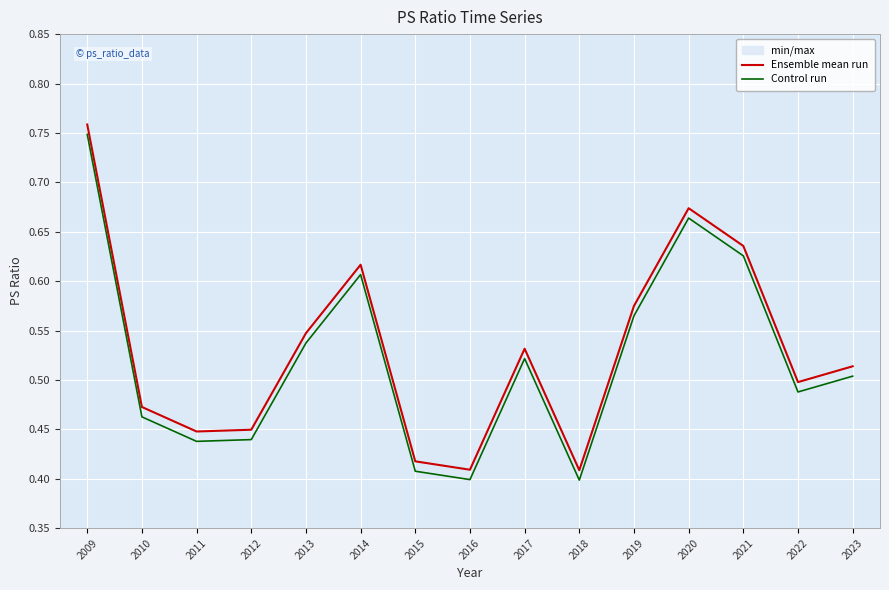

What is the minimum value shown in the chart?

0.4